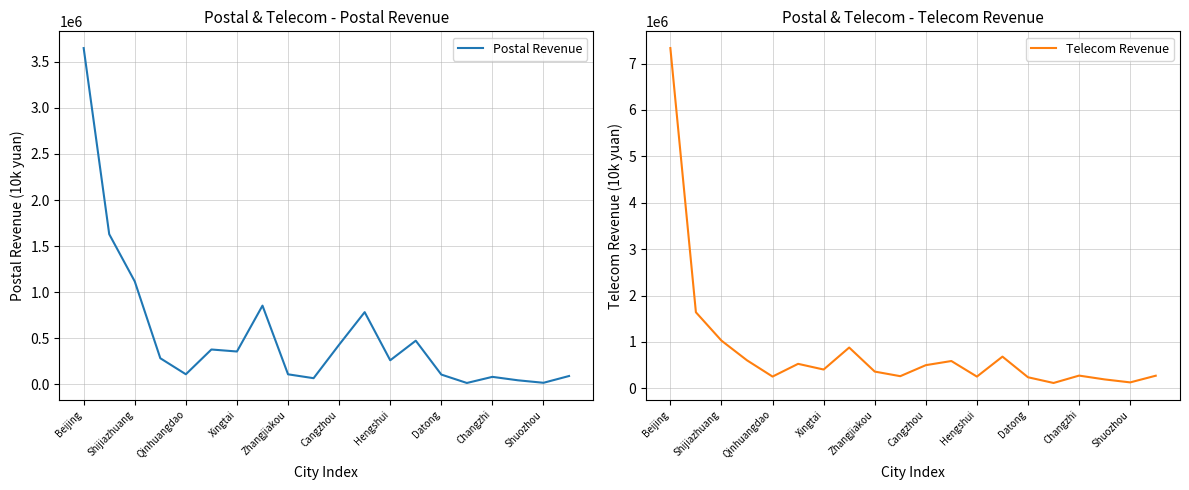

What is the value of the Postal Revenue point at the 7th from the left?

356006